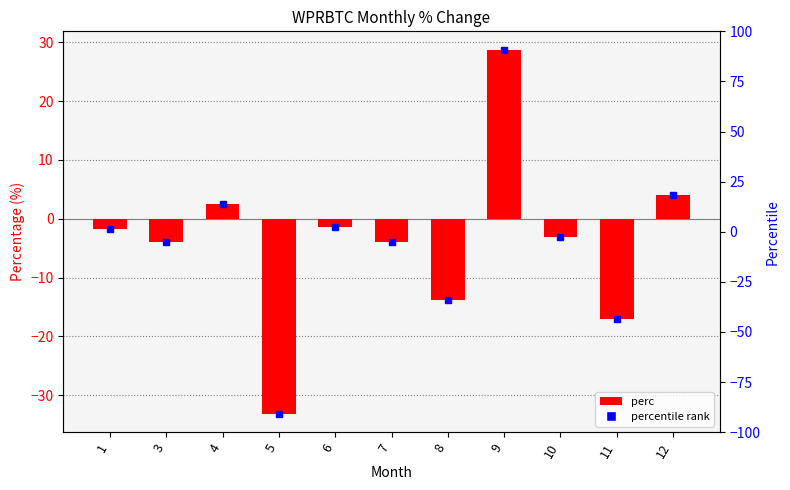

Which has a higher value, 8 or 4?

4